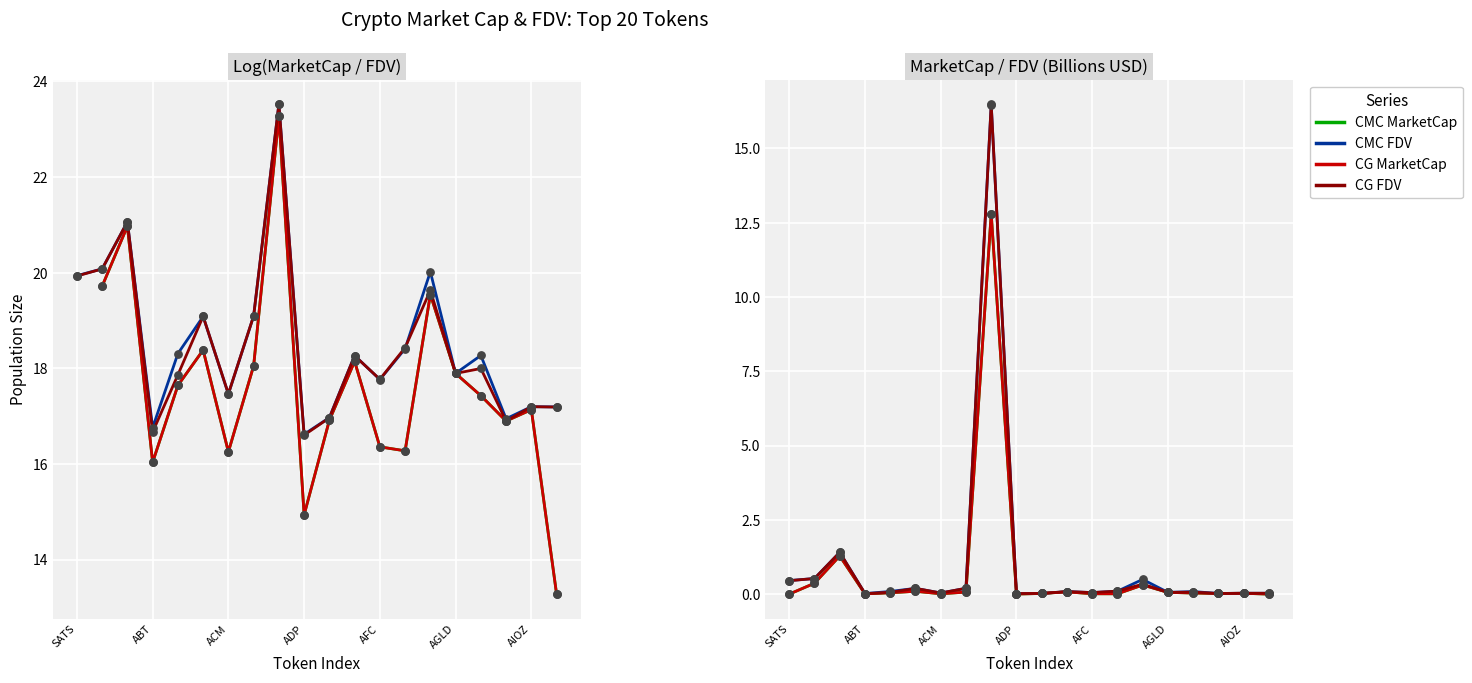

At how many categories does at least one series exceed 5?

1